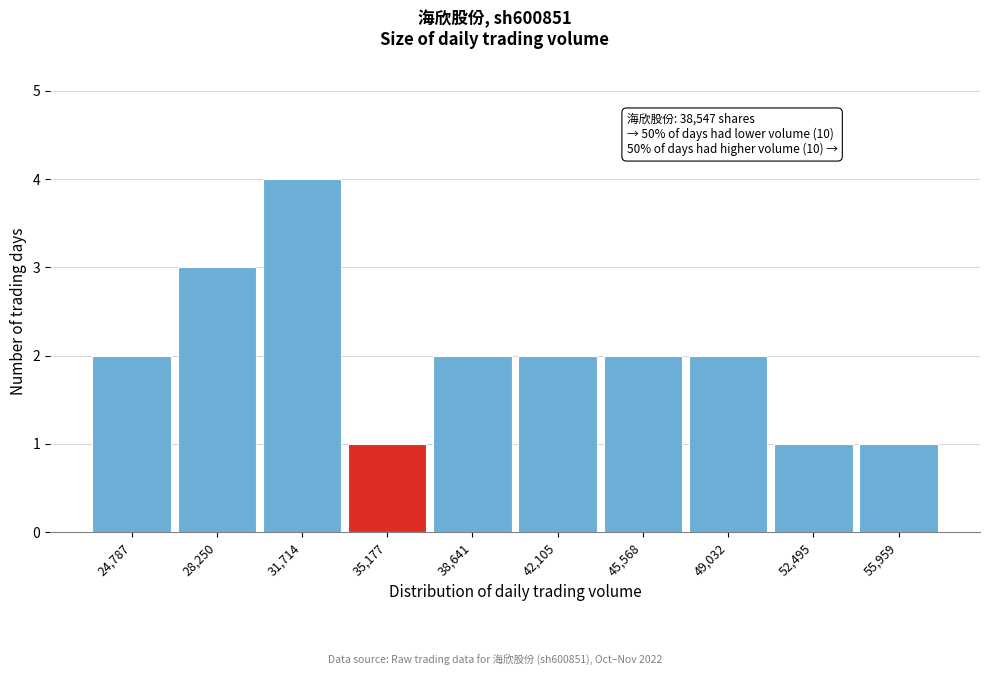

Reading left to right, what are all the values shown in this chart?

2	3	4	1	2	2	2	2	1	1